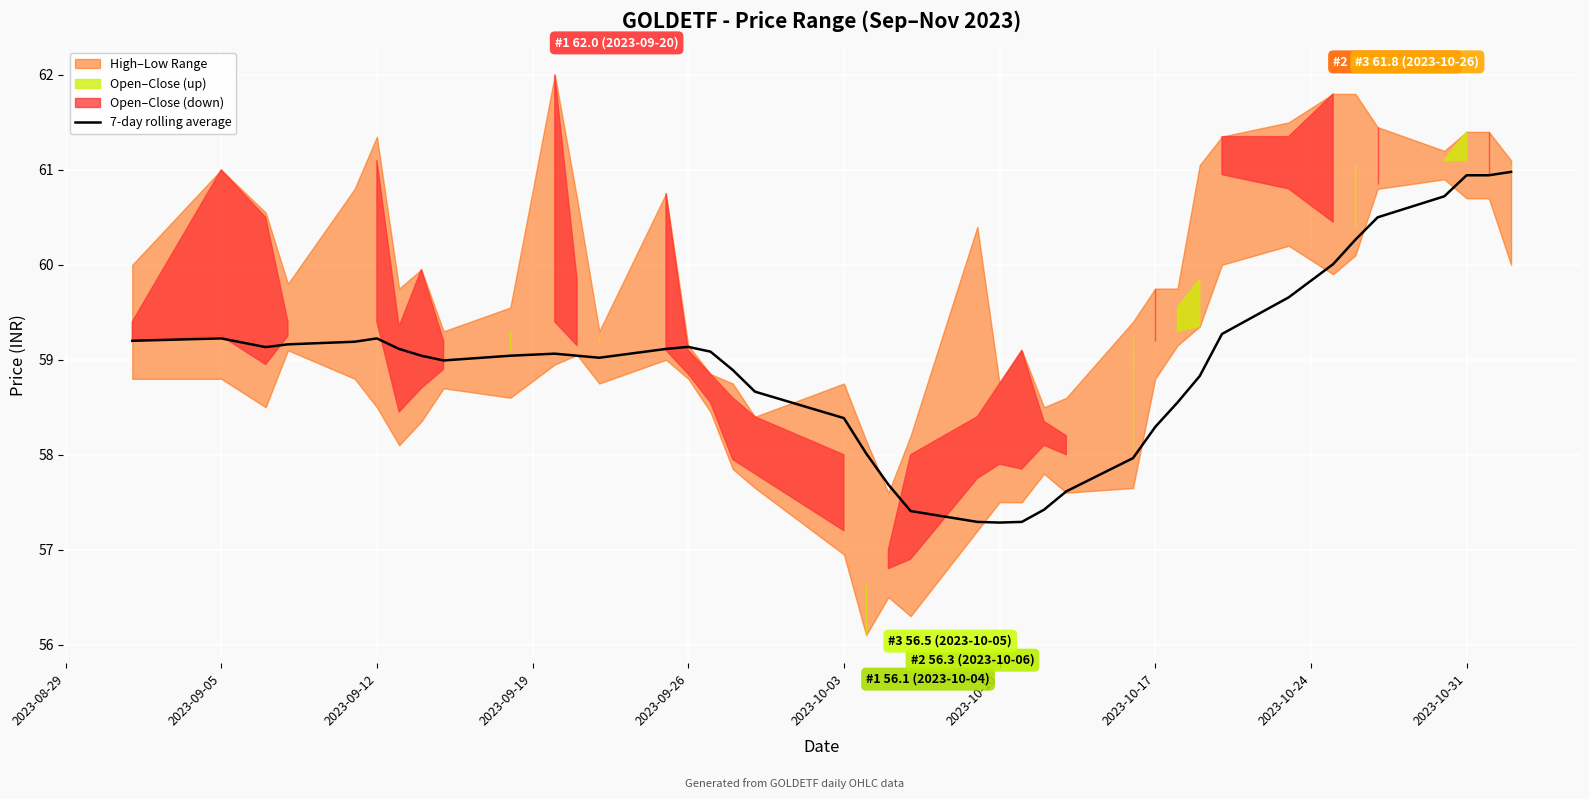

The 7-day rolling average series shows 60.9 at 2023-10-31. True or false?

True